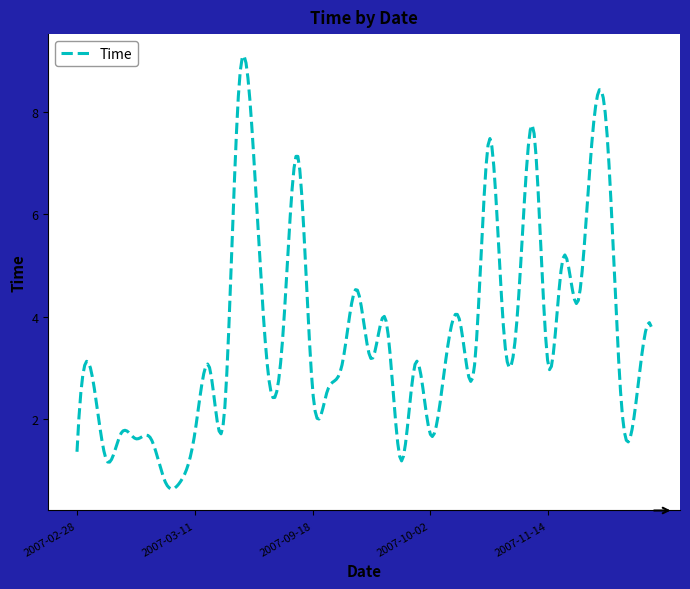

What is the greatest value displayed?

9.1